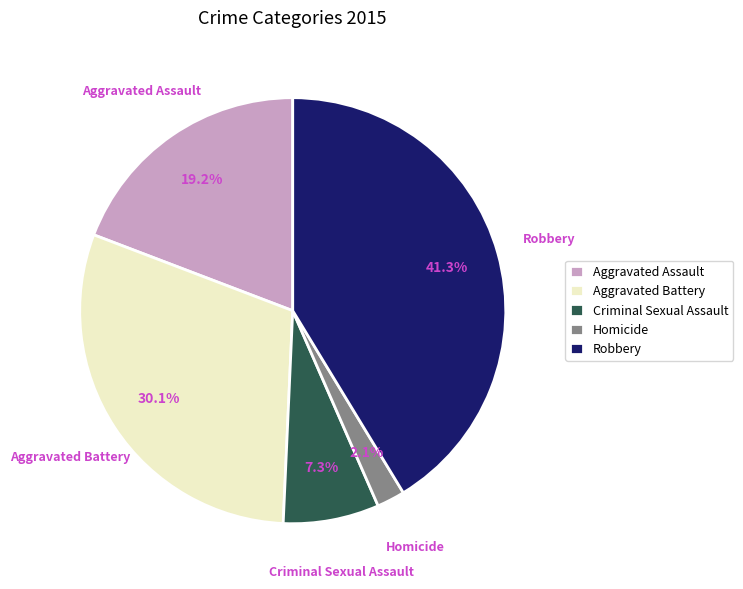

Does Criminal Sexual Assault account for over 50% of the chart?

No